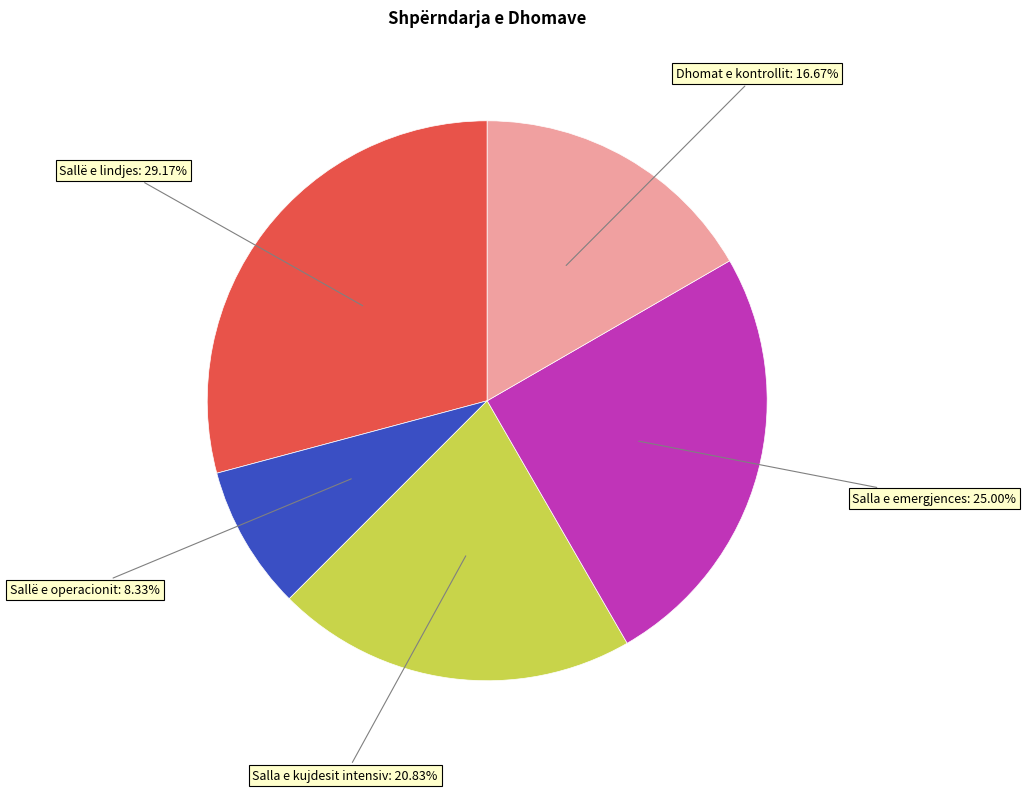

Do Salla e kujdesit intensiv and Salla e emergjences together represent more than half of the pie?

No